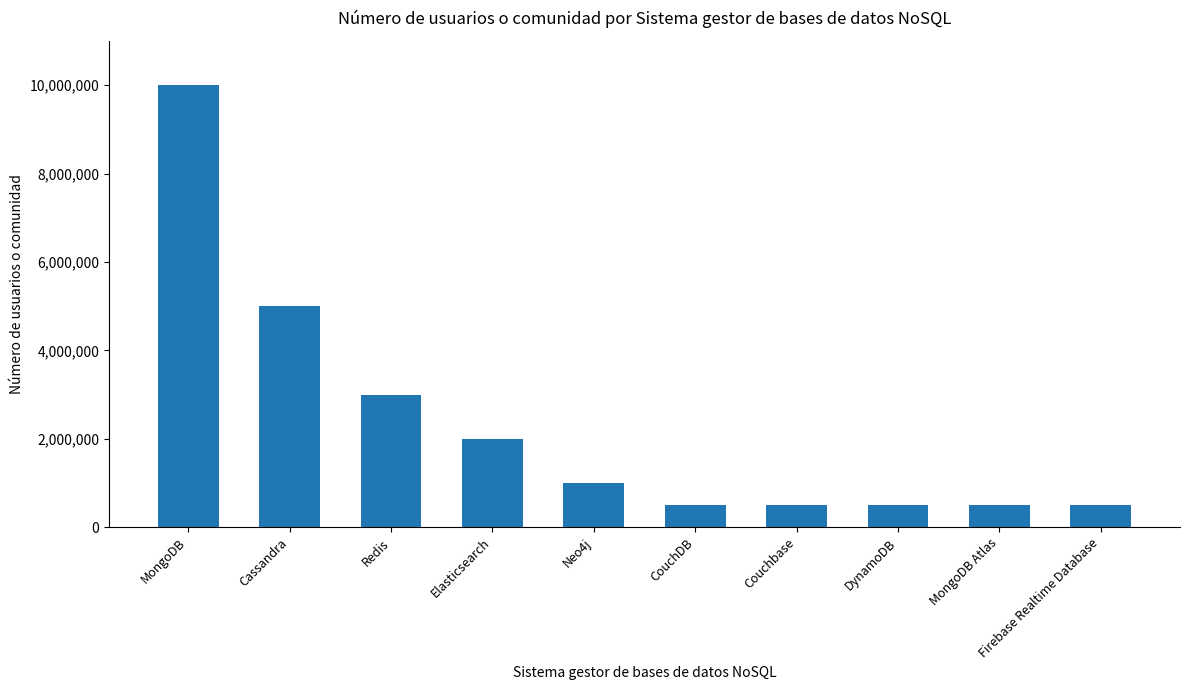

What is the value of the 4th bar from the left?

2000000